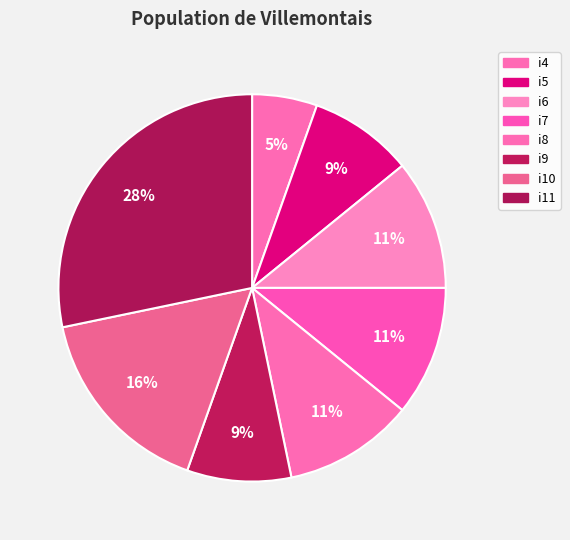

What is the ratio of the value at i9 to the value at i6?

0.8